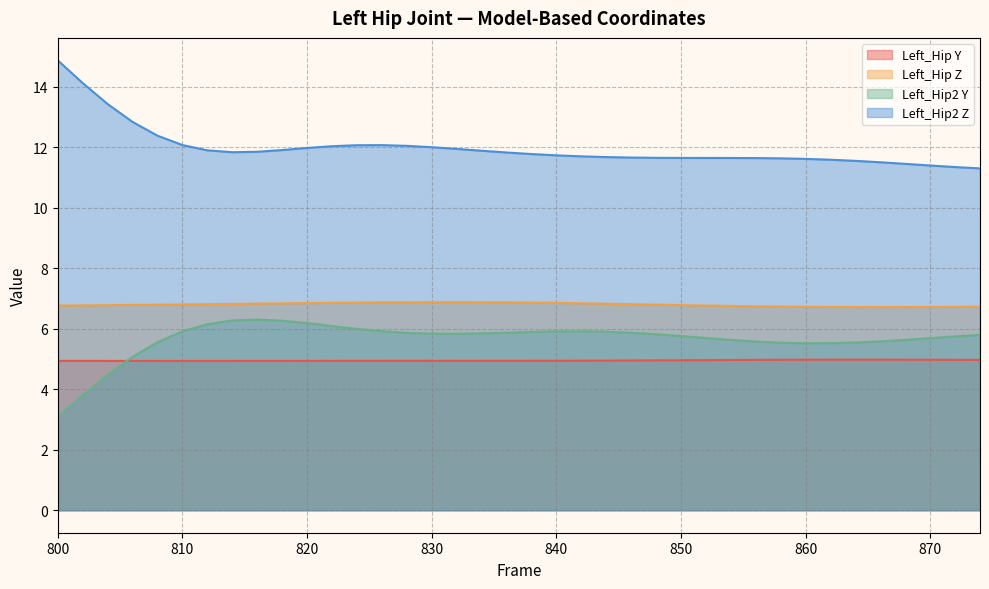

At which category does Left_Hip2 Y reach its first local valley?

832